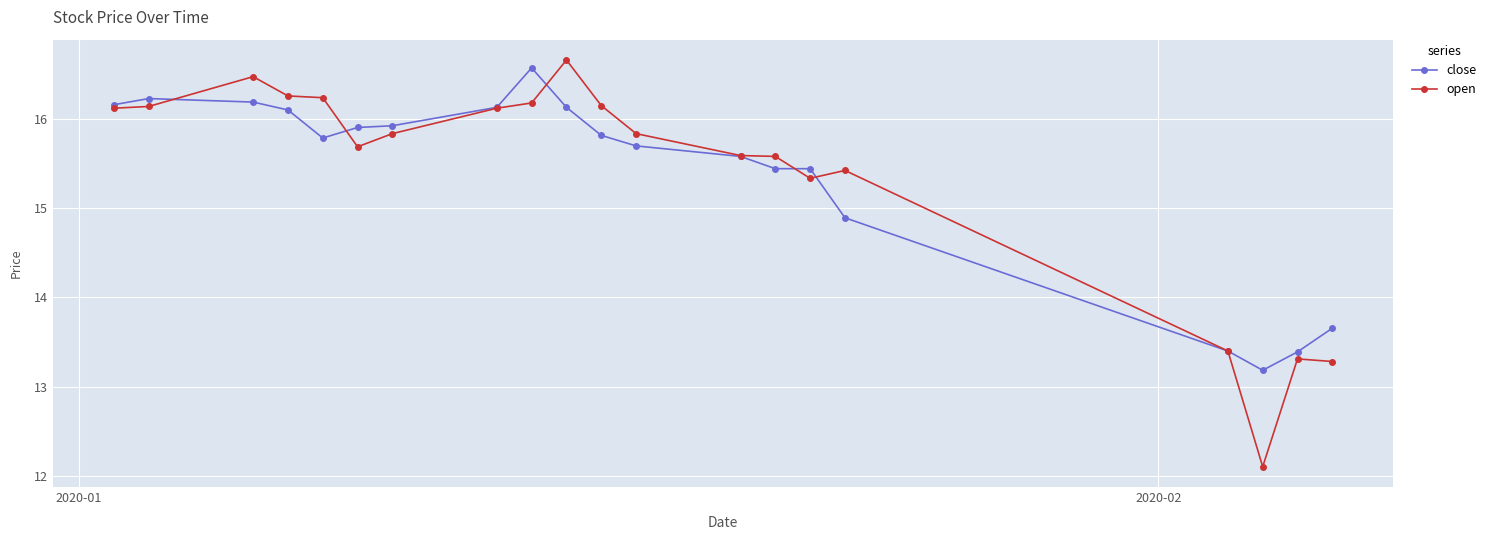

Does the chart have visible grid lines?

Yes